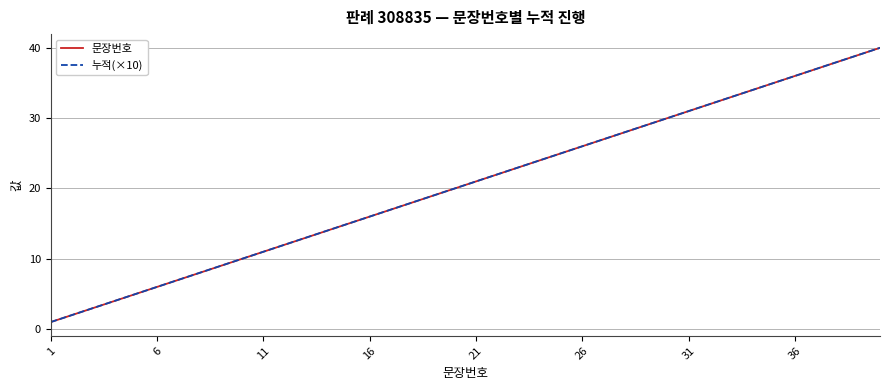

What is the difference between the maximum and minimum values in the 누적(×10) series?

39